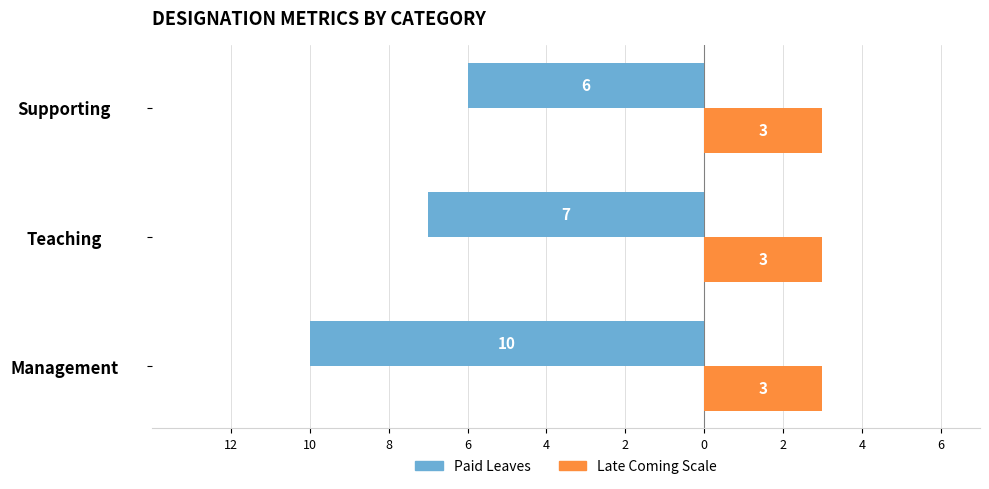

Reading right to left, transcribe all the data shown in this chart.

Paid Leaves: -6.0	-7.0	-10.0
Late Coming Scale: 0.3	0.3	0.3